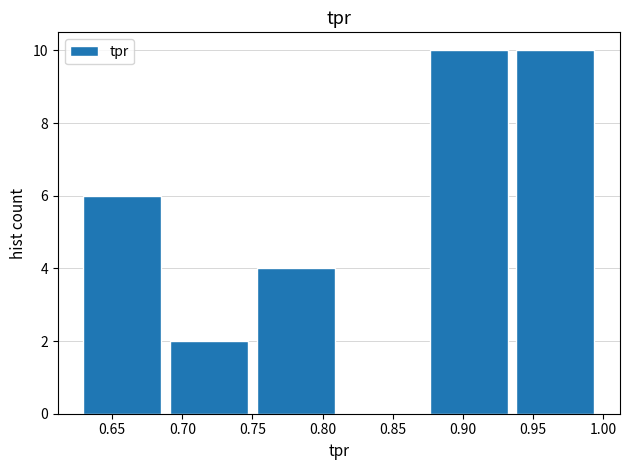

What is the height of the bar covering 0.630 to 0.690 on the x-axis? Neither the bar edges nor the heights are printed on the chart, so give them approximately, as read against the axes.

6